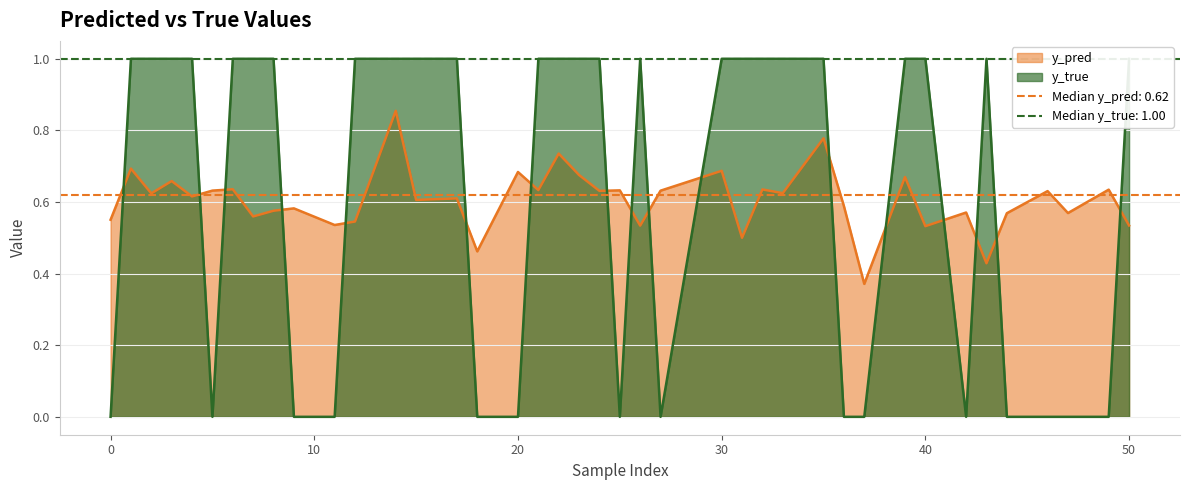

True or false: y_true has a value of 0.0 at 47.

True